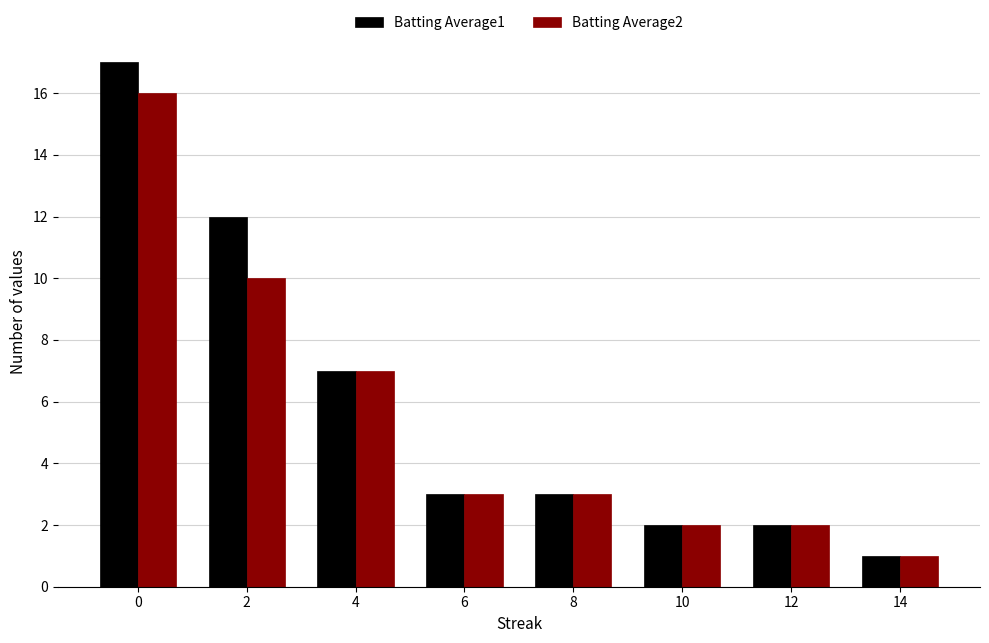

Reading left to right, list all the values displayed in this chart.

Batting Average1: 17	12	7	3	3	2	2	1
Batting Average2: 16	10	7	3	3	2	2	1